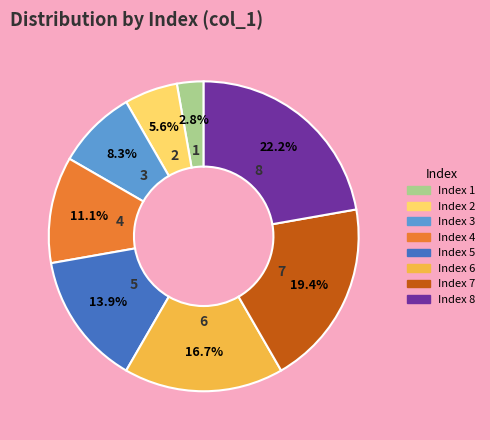

Is there any slice that represents more than half of the pie?

No